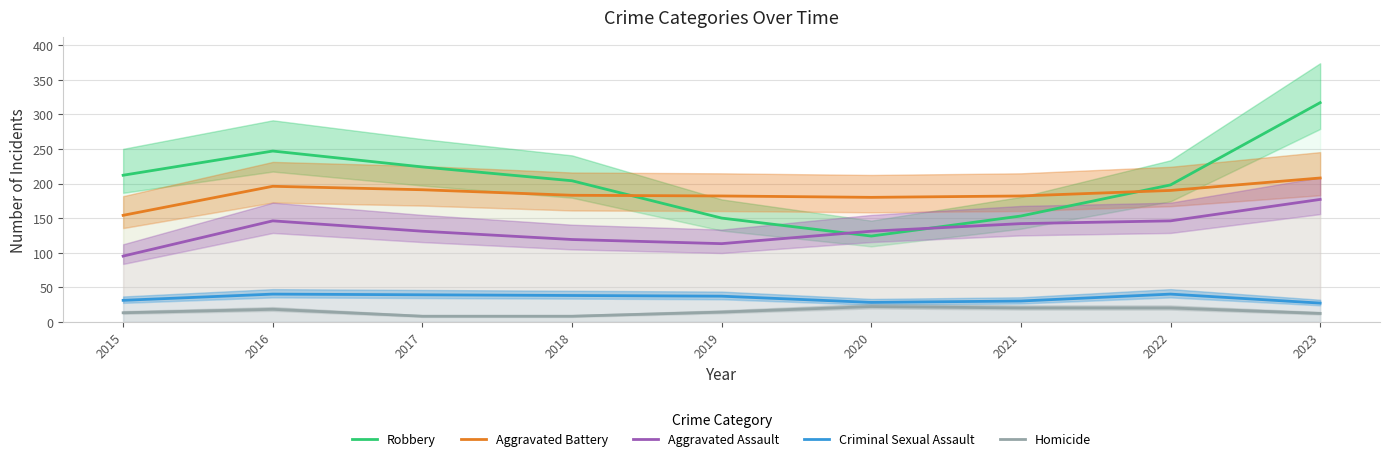

True or false: Robbery has a value of 224 at 2017.

True